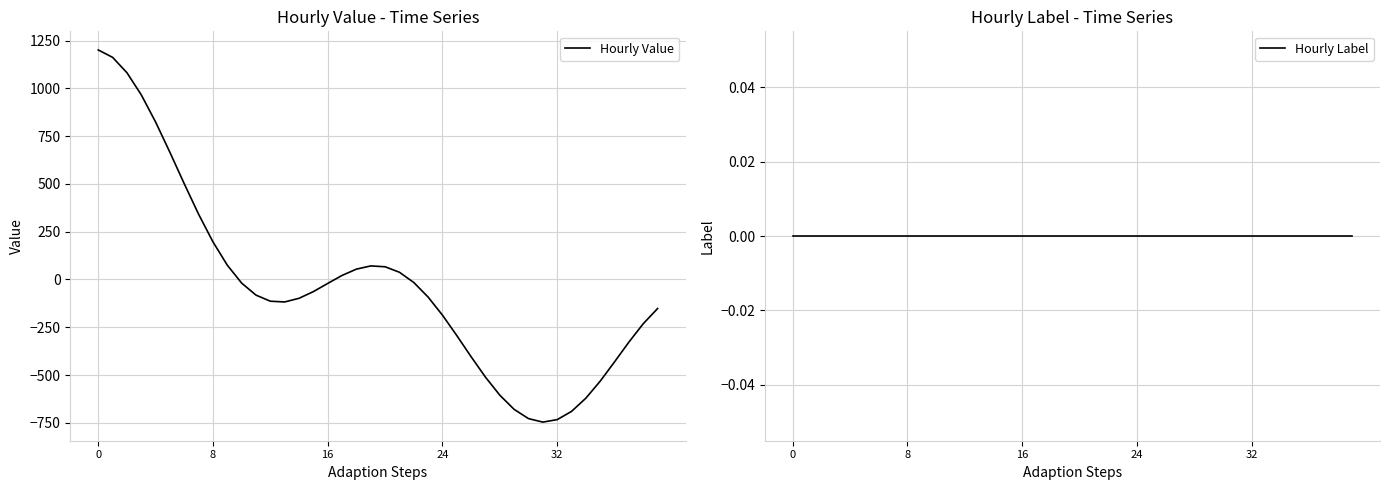

List the series in order of their peak value, lowest first.

Hourly Label, Hourly Value